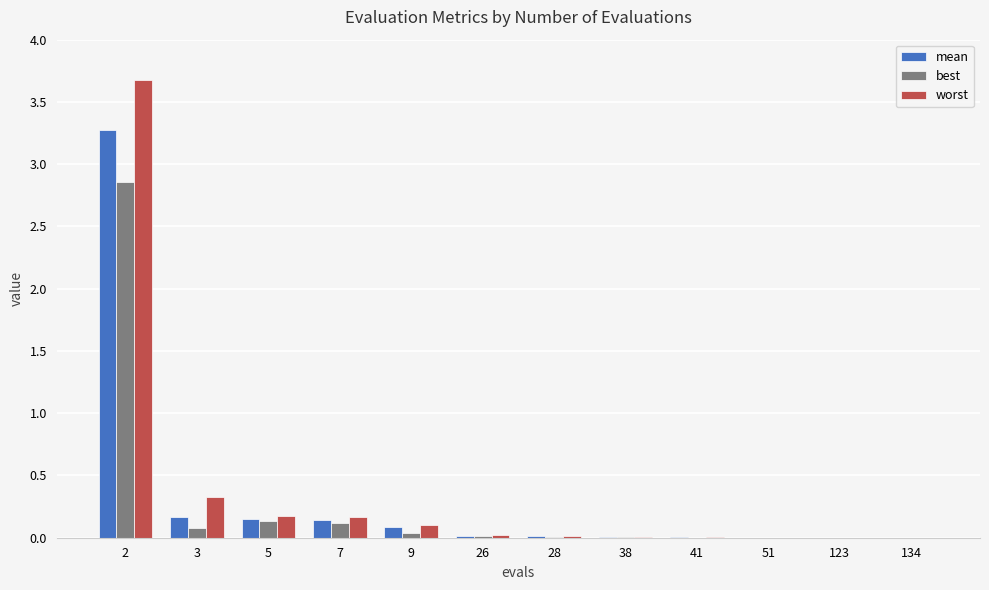

Between 2 and 51, which series saw the biggest shift?

worst